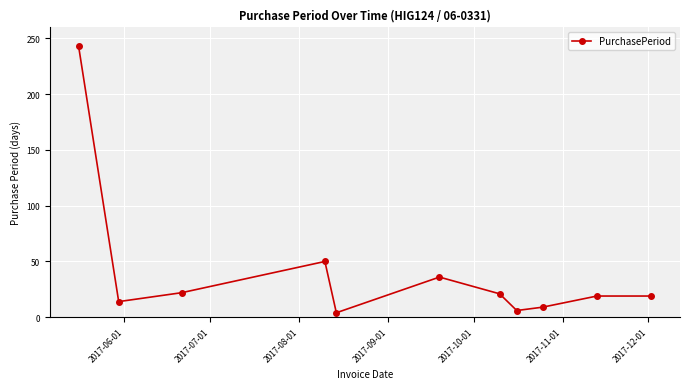

How many interior local valleys (lower than both neighbors) does the data have?

3